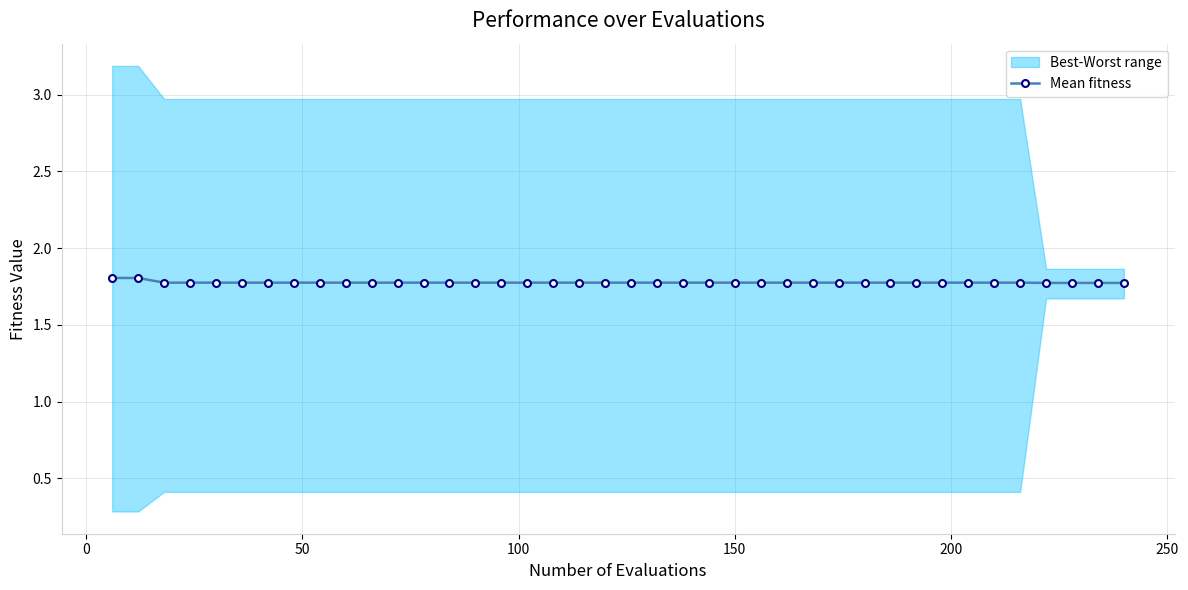

What is the value of the Mean fitness point at the 24th from the left?

1.8